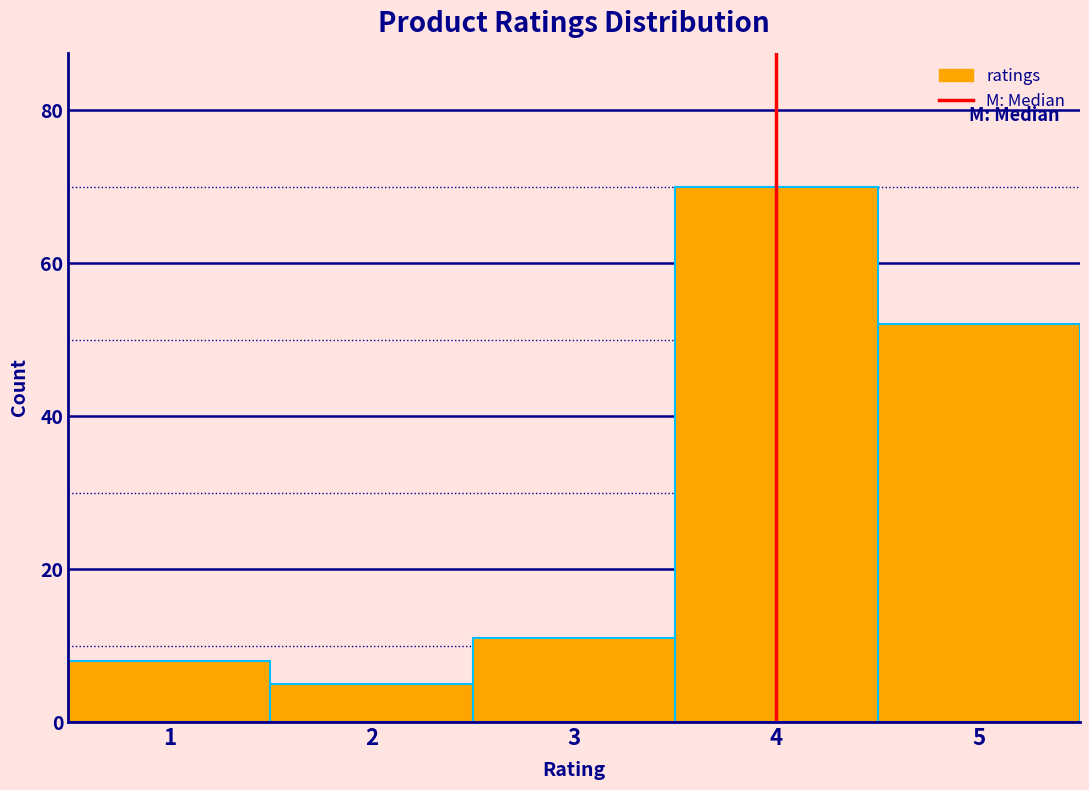

Which range on the x-axis has the tallest bar?

3.5 to 4.5